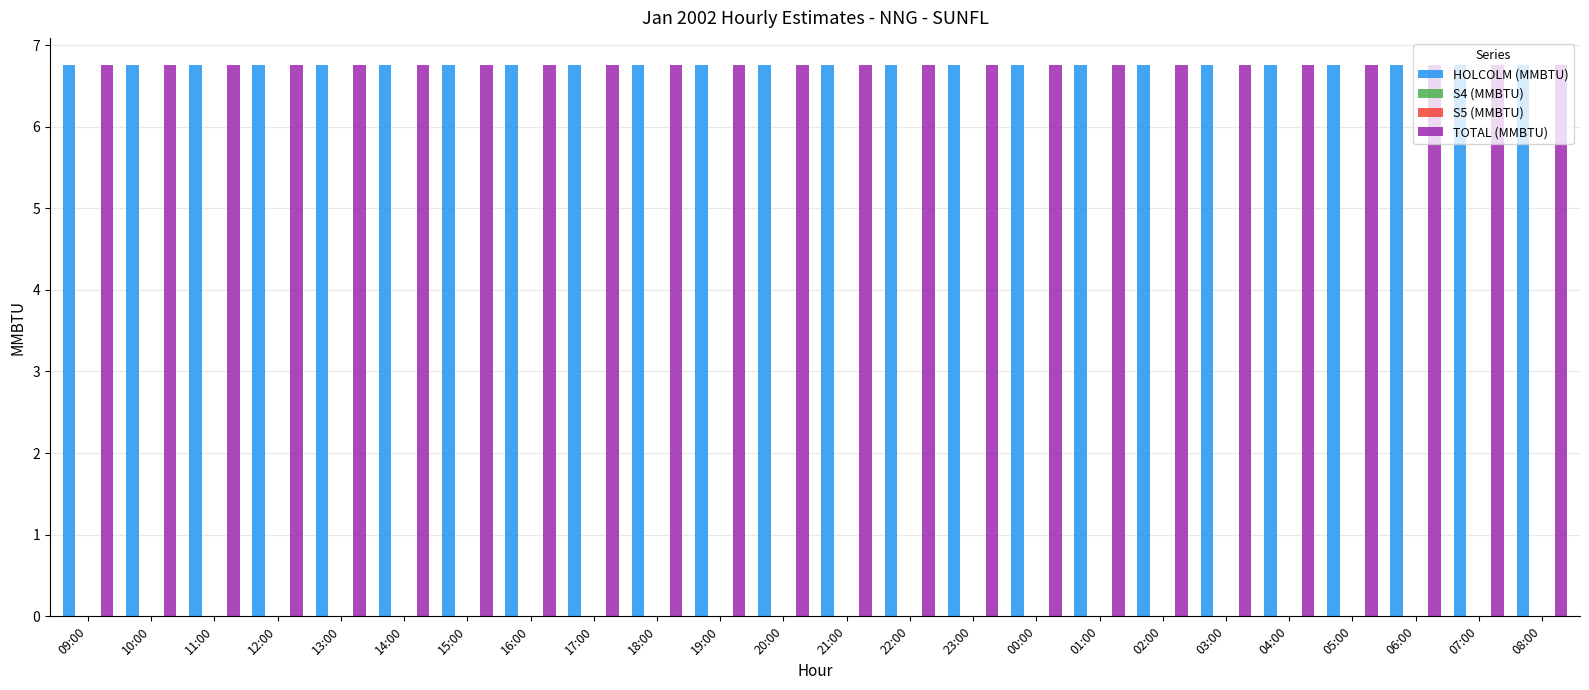

Count the number of data series in this chart.

4